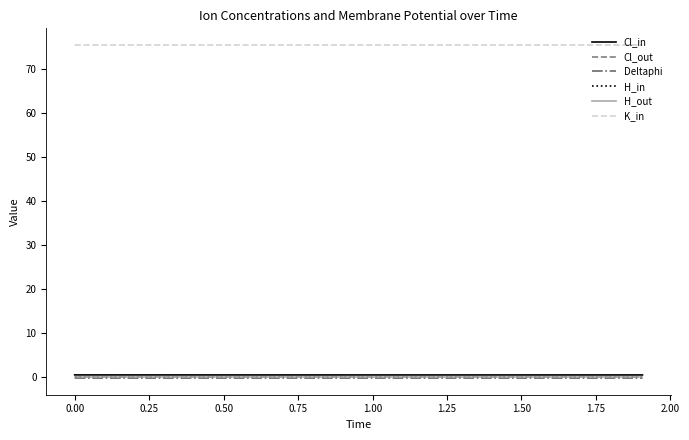

True or false: K_in and Deltaphi intersect in this chart.

False